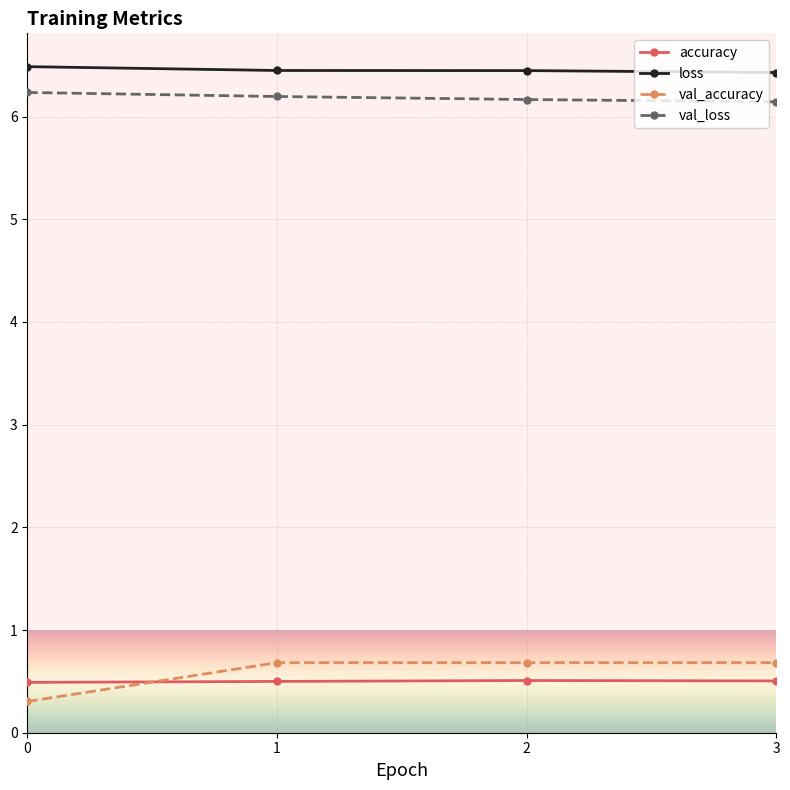

True or false: val_loss has a value of 6.1 at 3.

True